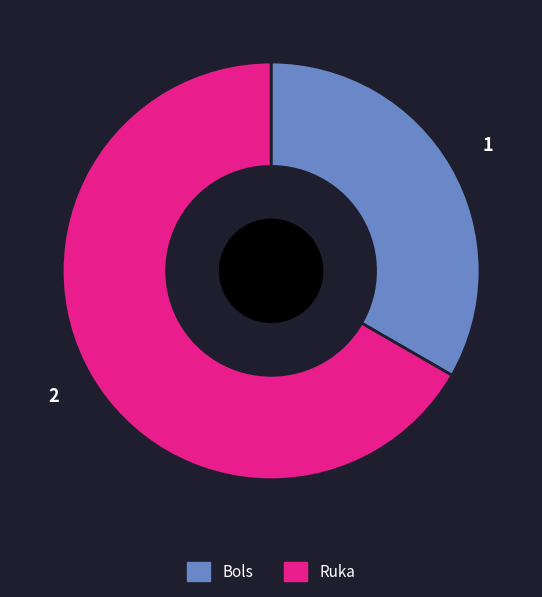

Which slice represents more than half of the pie?

Ruka